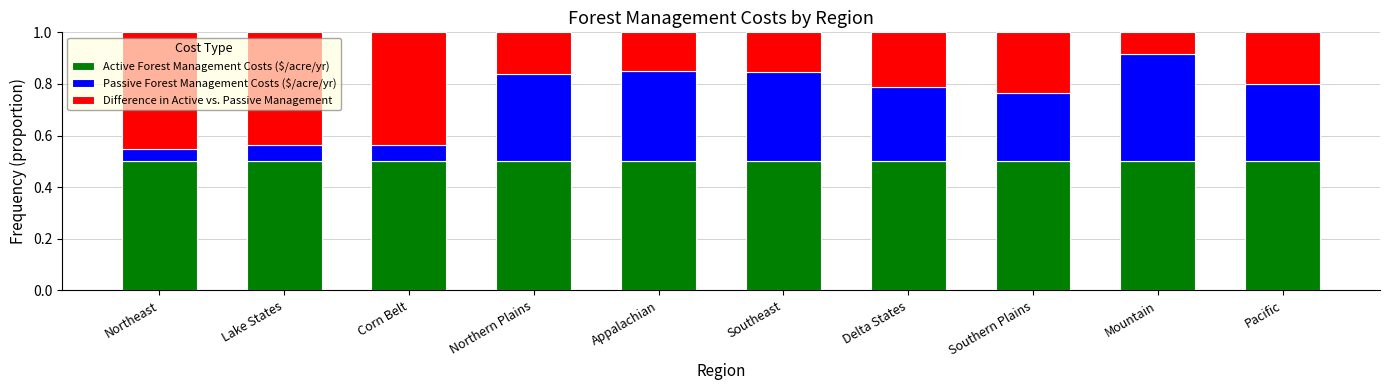

The Active Forest Management Costs ($/acre/yr) series shows 0.8 at Southern Plains. True or false?

False